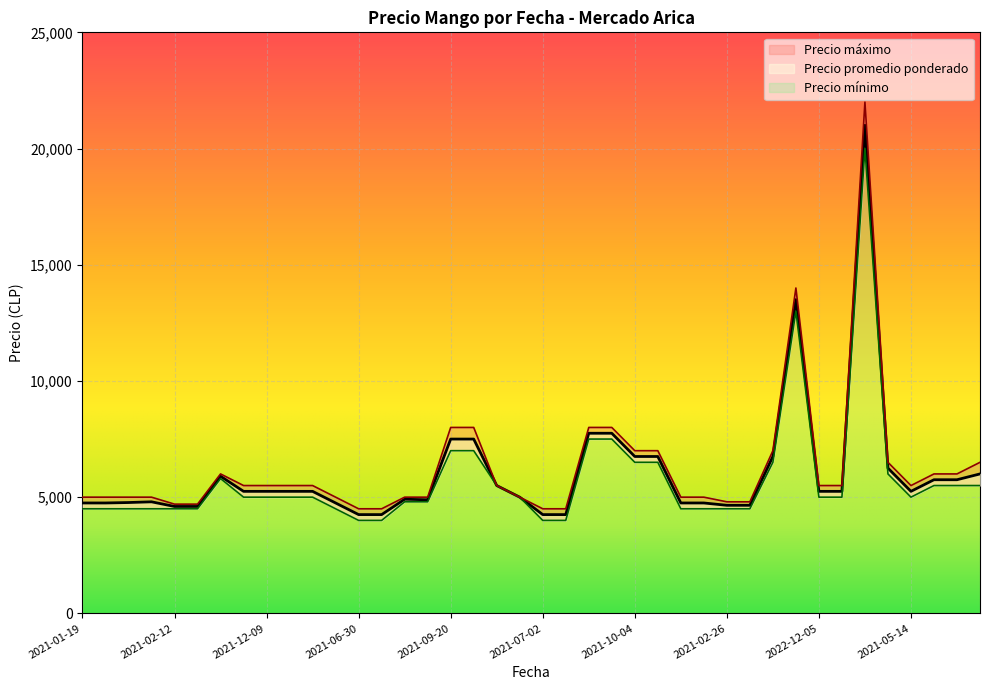

What is the label of the 11th point from the left?

2022-12-07